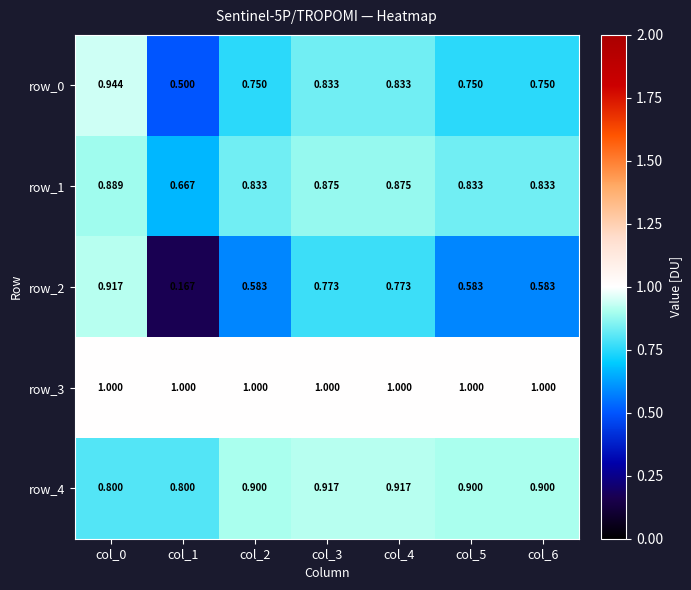

Is it true that row_0 equals 0.2 at col_5?

False